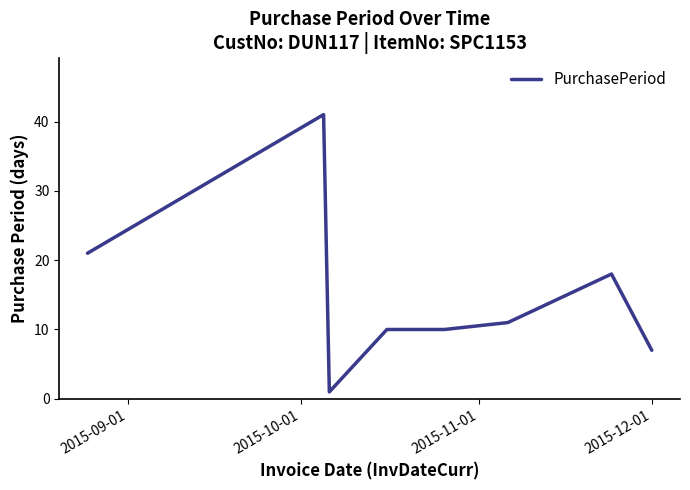

What is the difference between the maximum and second lowest values?

34